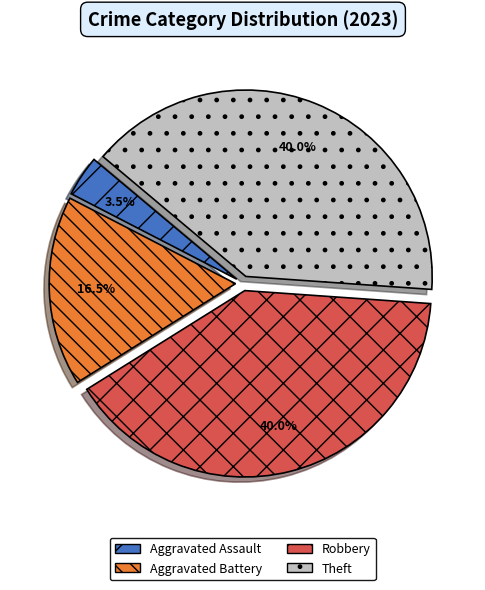

Which category has the smallest portion of the pie?

Aggravated Assault